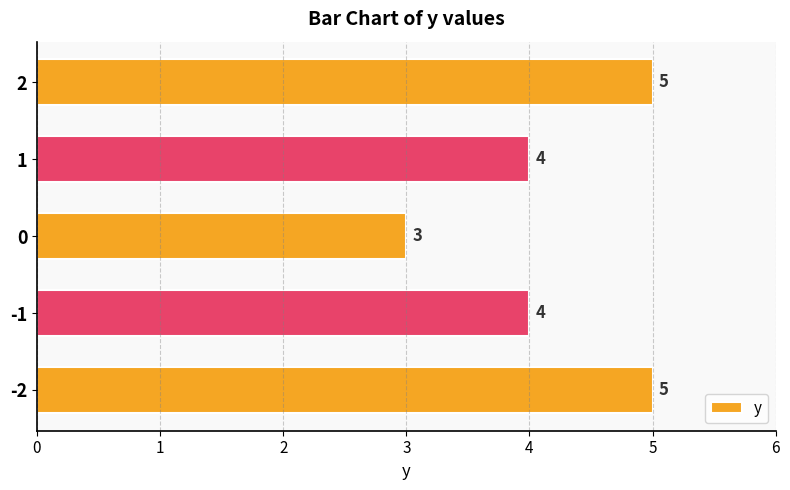

What is the change in value from 1 to 2?

+1